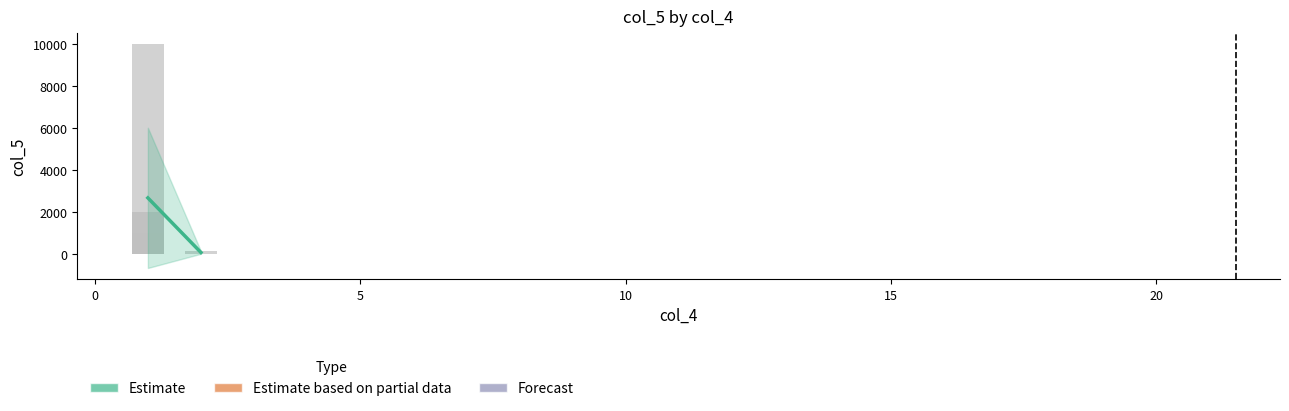

What is the difference between the maximum and minimum values?

2608.3